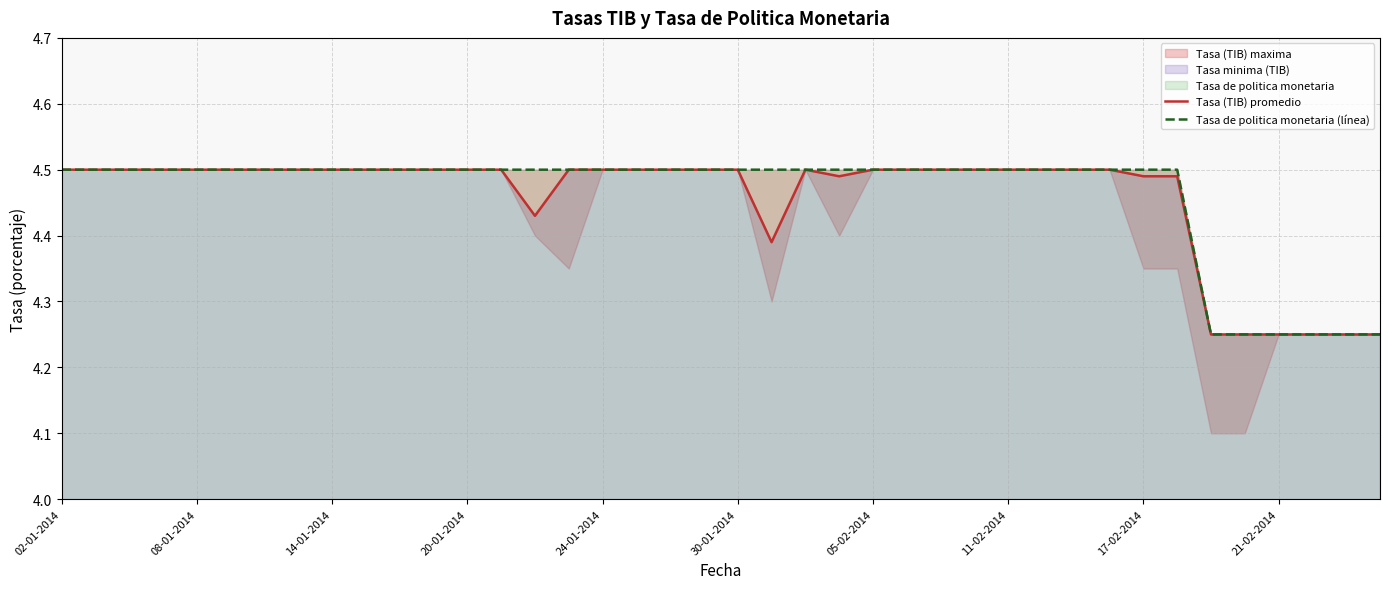

What is the difference between the Tasa de politica monetaria (línea) values at 26 and 34?

0.2